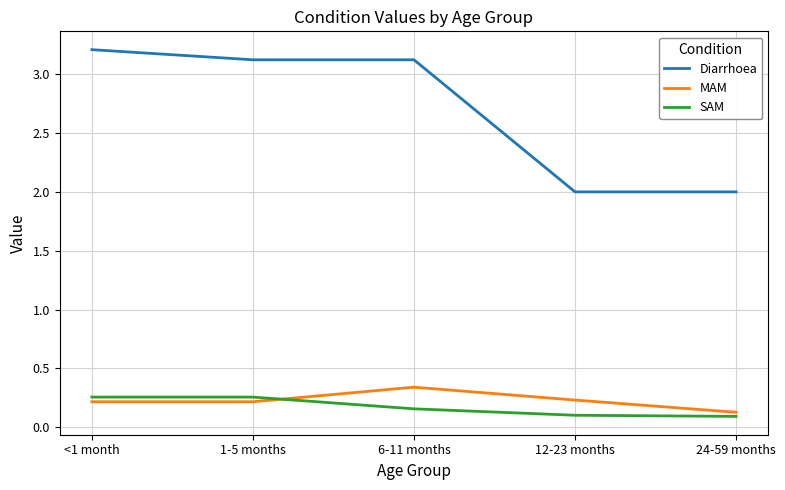

Where does the Diarrhoea series first go above 3?

<1 month